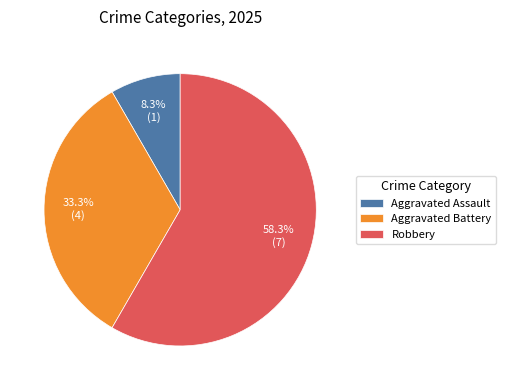

Which category has the smallest portion of the pie?

Aggravated Assault